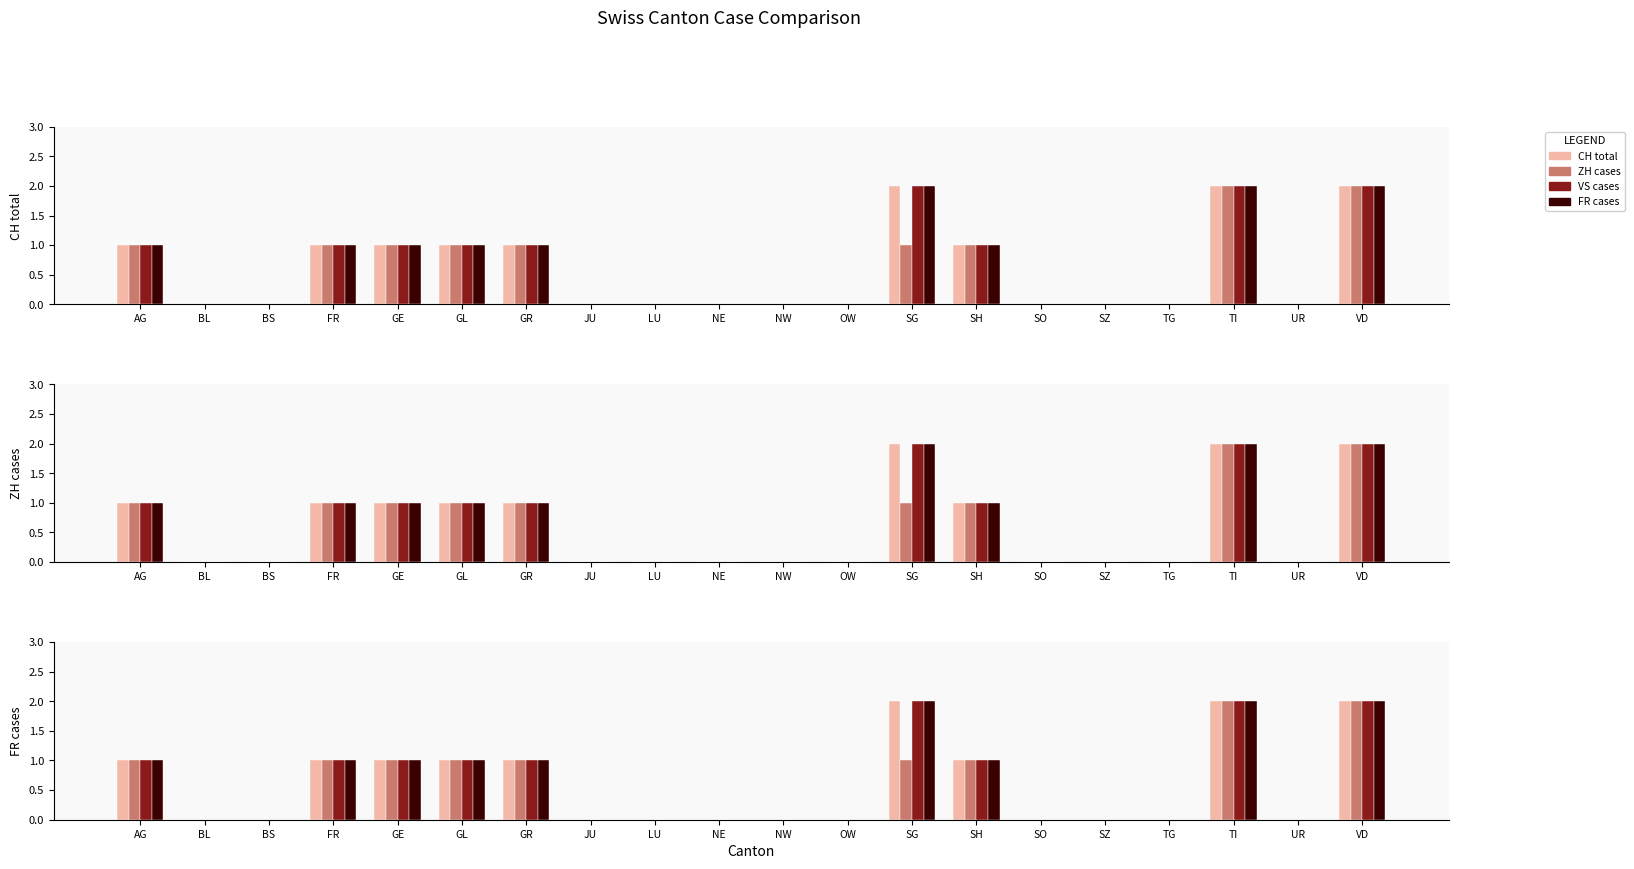

True or false: FR cases has a value of 1 at AG.

True